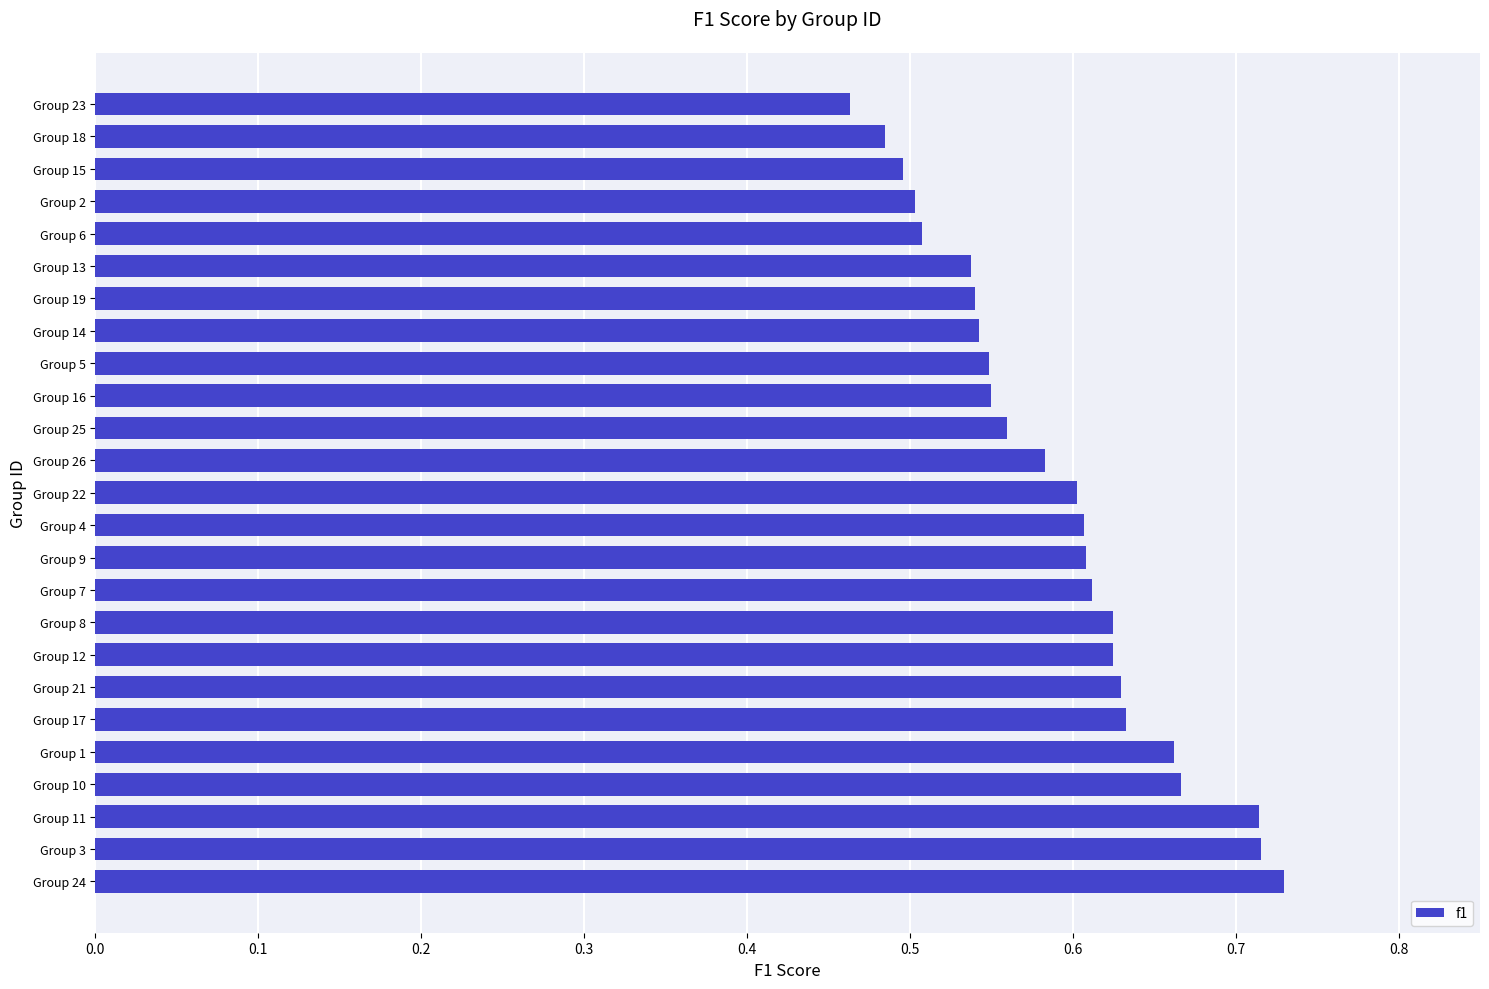

At which category does the chart reach its minimum across all series?

Group 23